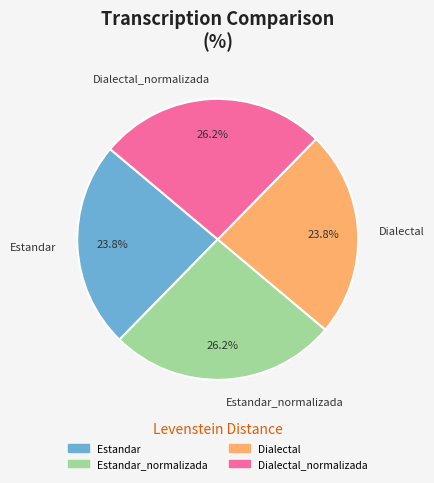

What is the total percentage of Estandar and Dialectal_normalizada?

50.0%